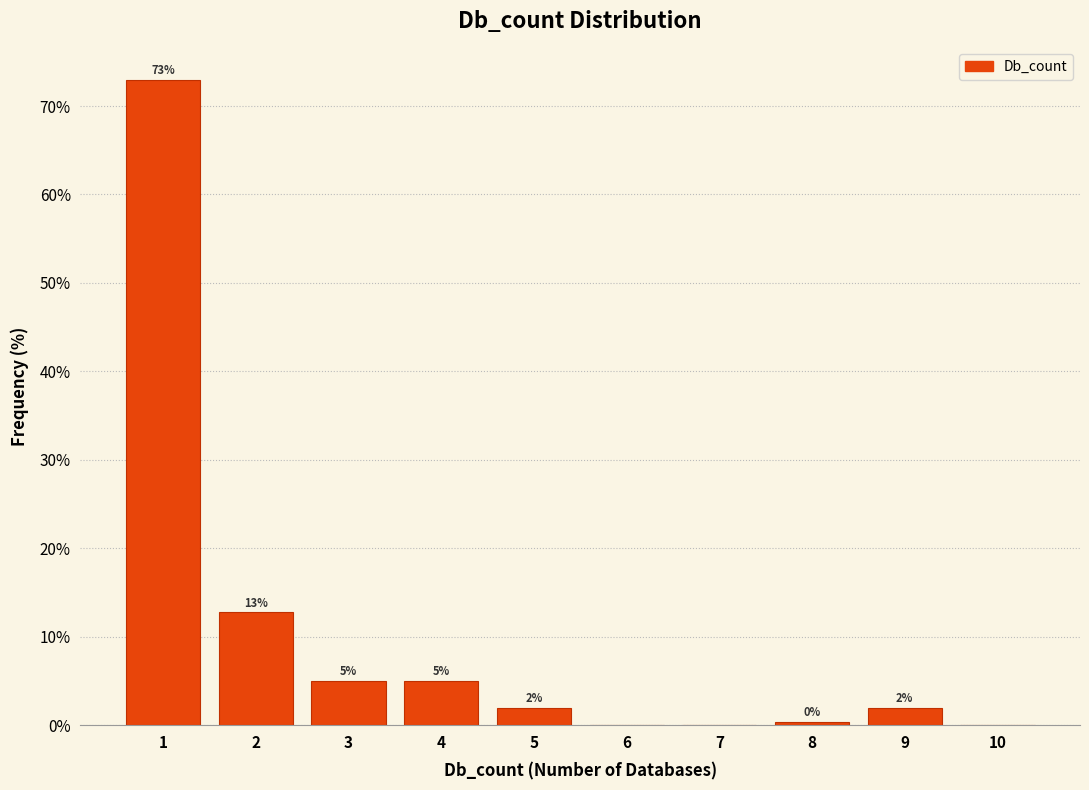

Which has a higher value, 9 or 6?

9